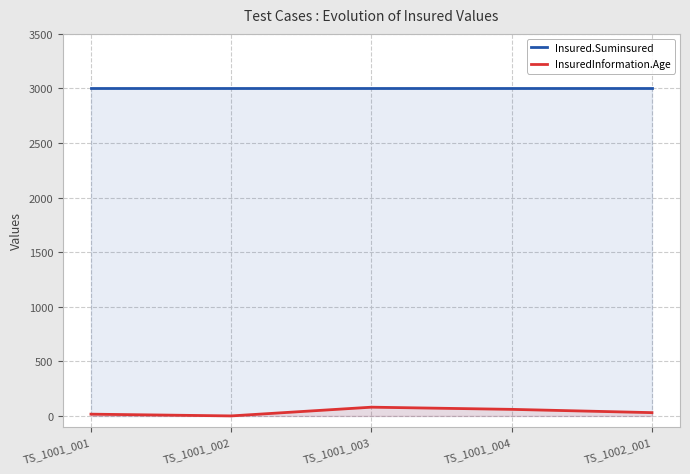

What is the label of the 1st point from the right?

TS_1002_001